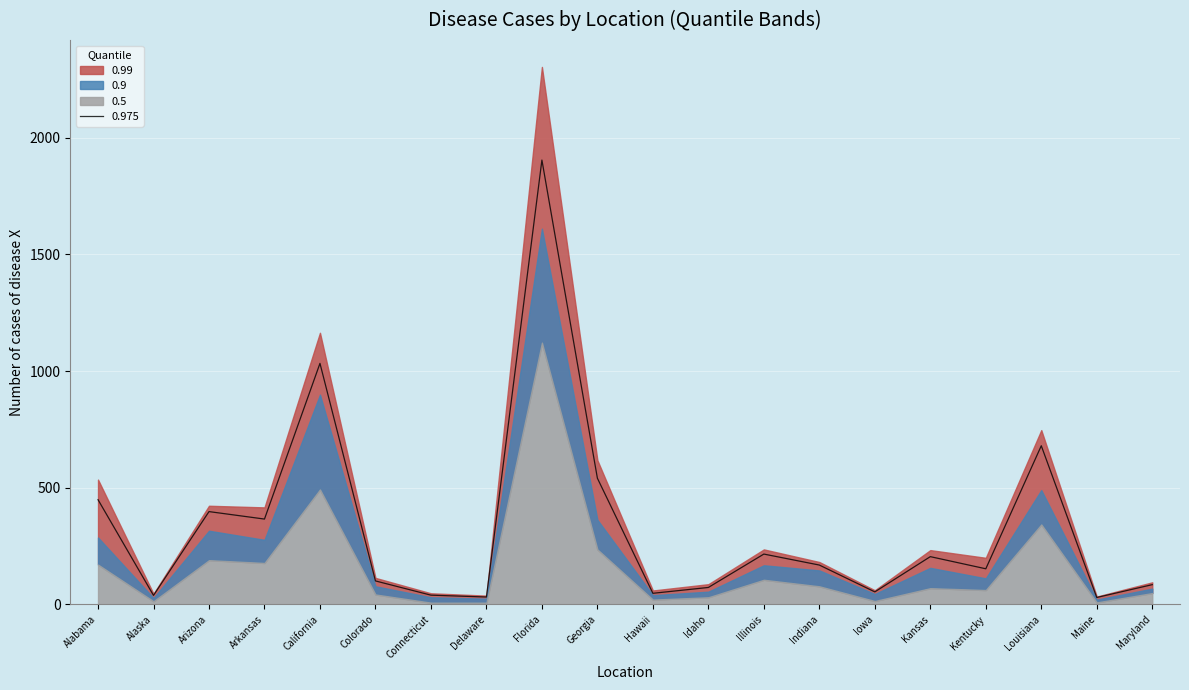

True or false: 0.9 and 0.99 cross at least once.

False